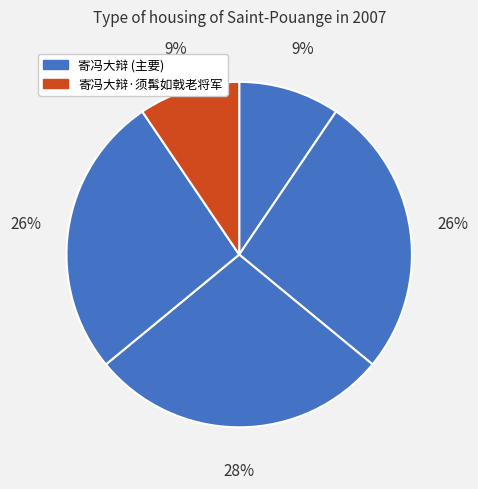

How many segments does this pie chart have?

5